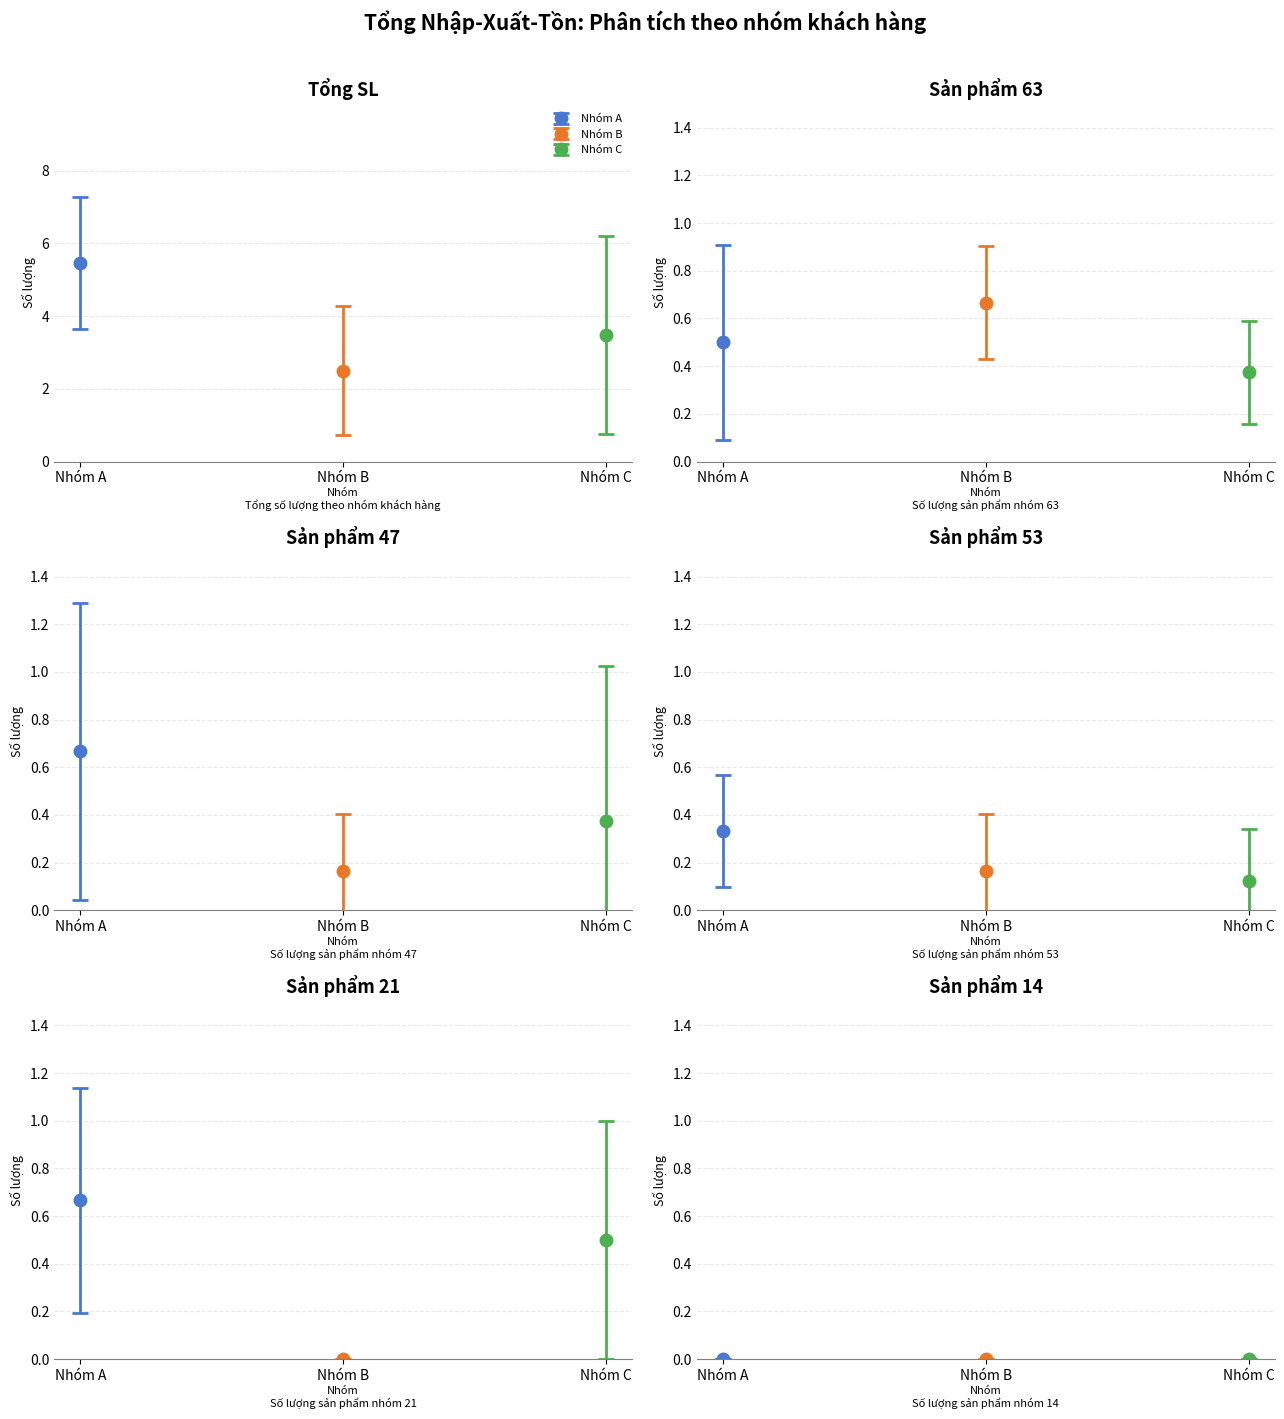

Are the bars horizontal?

No